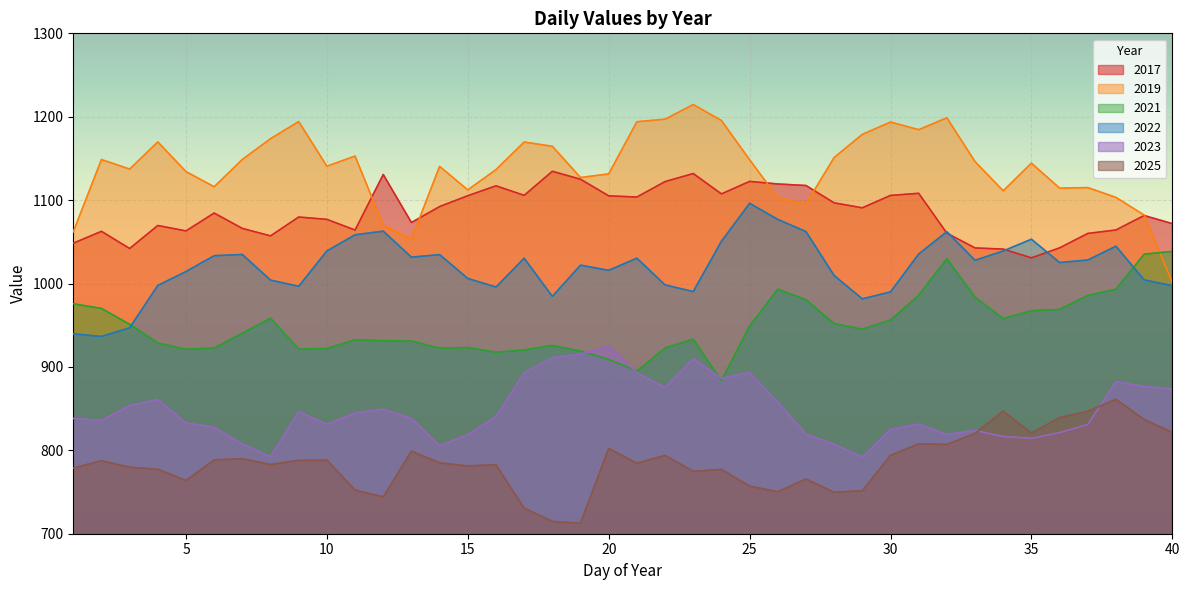

Between 10 and 40, which series saw the biggest shift?

2019